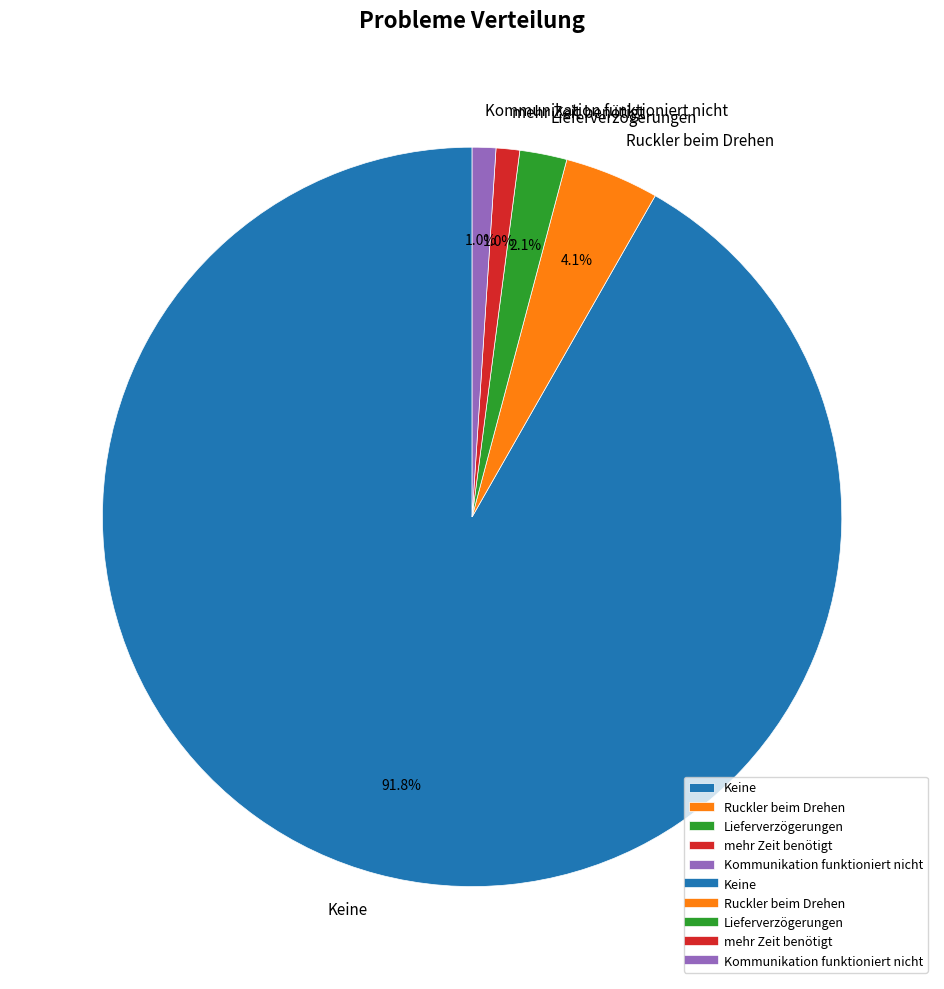

Does Keine represent more than half of the total?

Yes